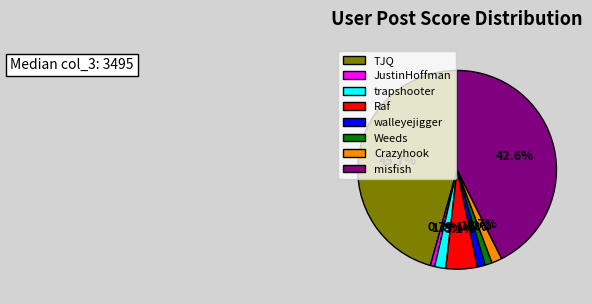

Approximately how many times larger is the value at Raf compared to misfish?

0.1